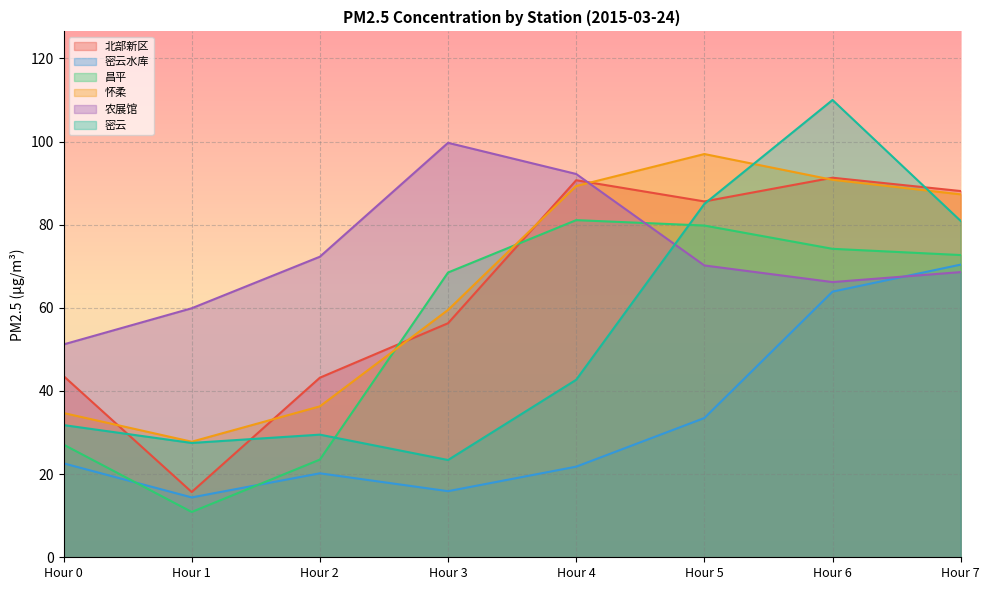

Where does the 农展馆 series first go above 70?

Hour 2